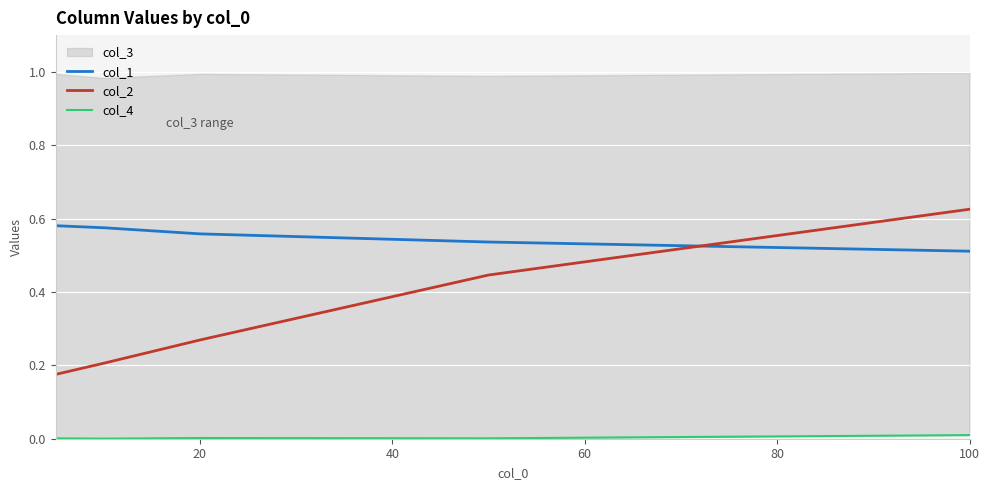

True or false: col_1 and col_2 cross at least once.

True